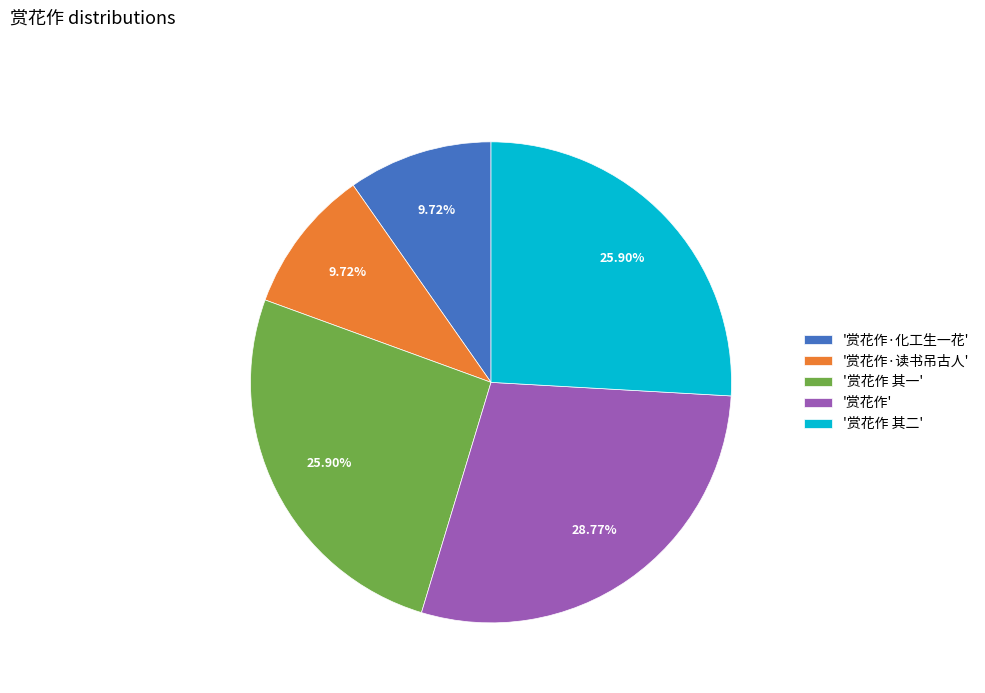

Is there a majority slice in this chart?

No